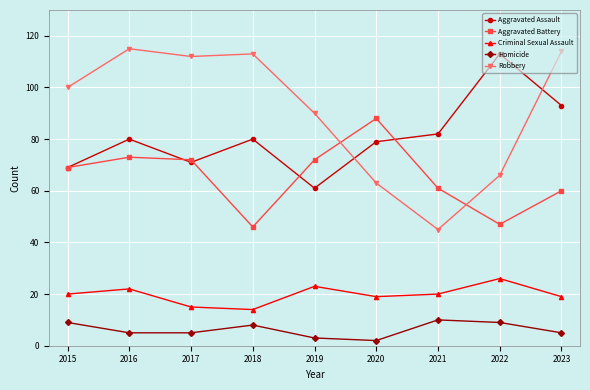

Which series changed the most between 2015 and 2017?

Robbery